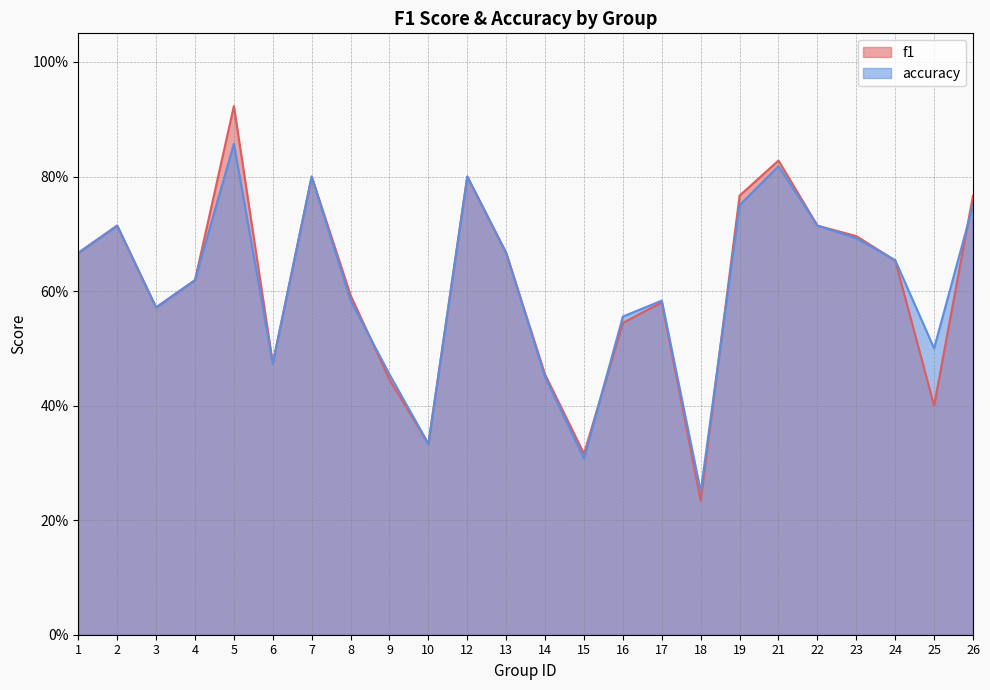

Count the number of categories in the chart.

24